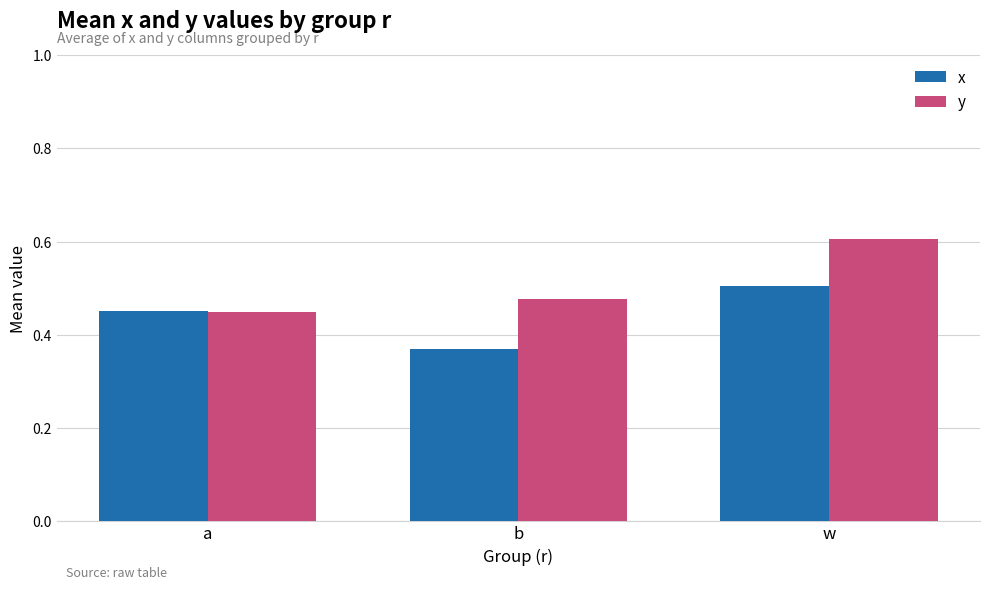

Between a and w, which series saw the biggest shift?

y